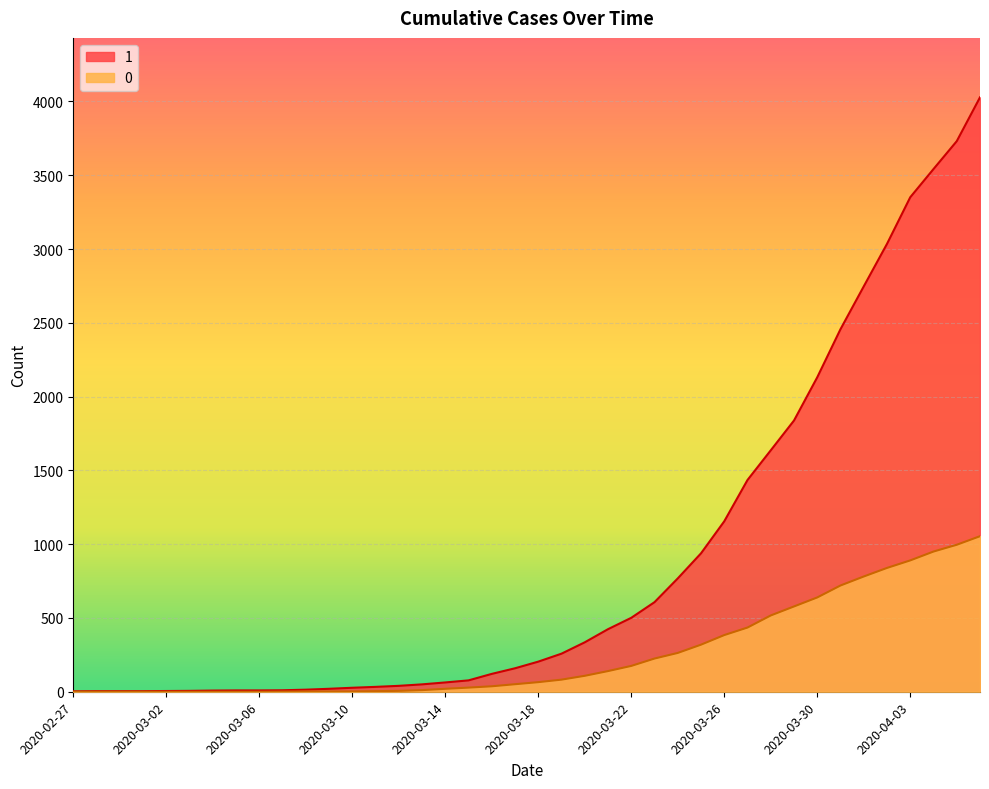

How many series are shown in this chart?

2